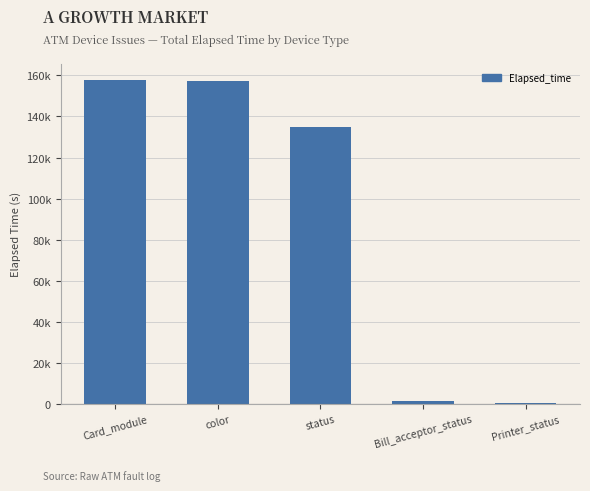

Reading left to right, what are all the values shown in this chart?

Card_module=157700	color=157380	status=134770	Bill_acceptor_status=1242	Printer_status=225